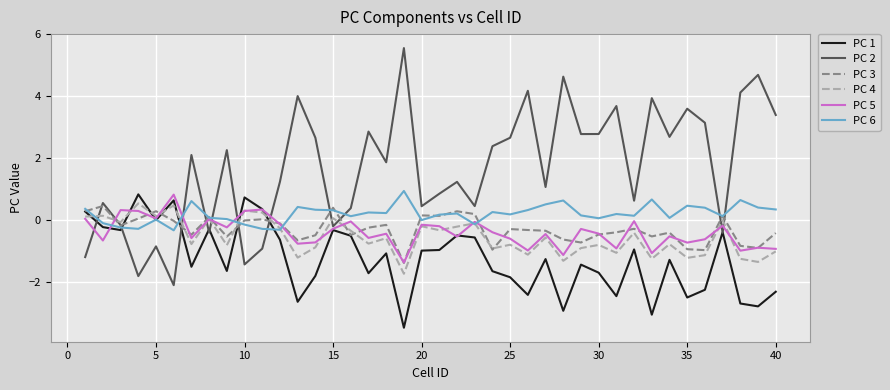

Which series has the largest range (max minus min)?

PC 2